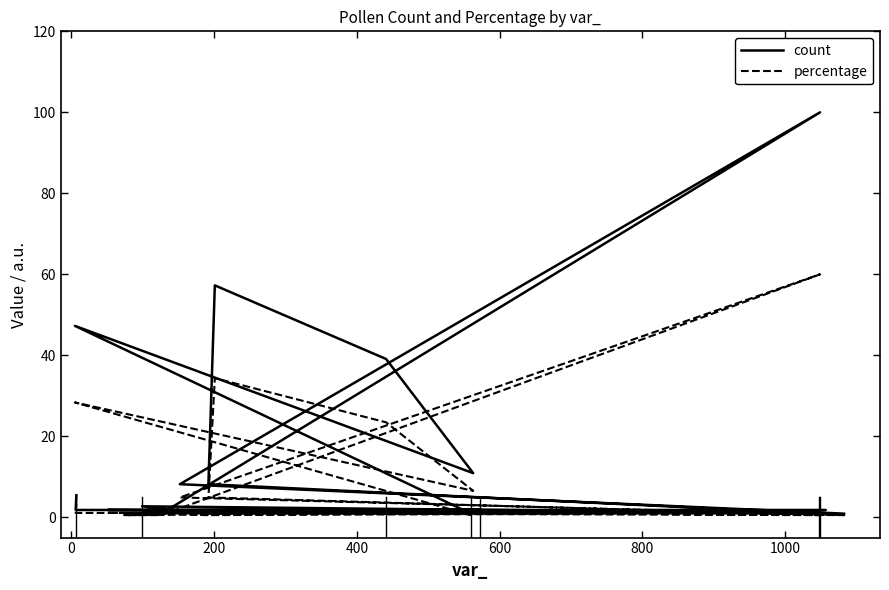

What are all the series names shown in the legend?

count, percentage